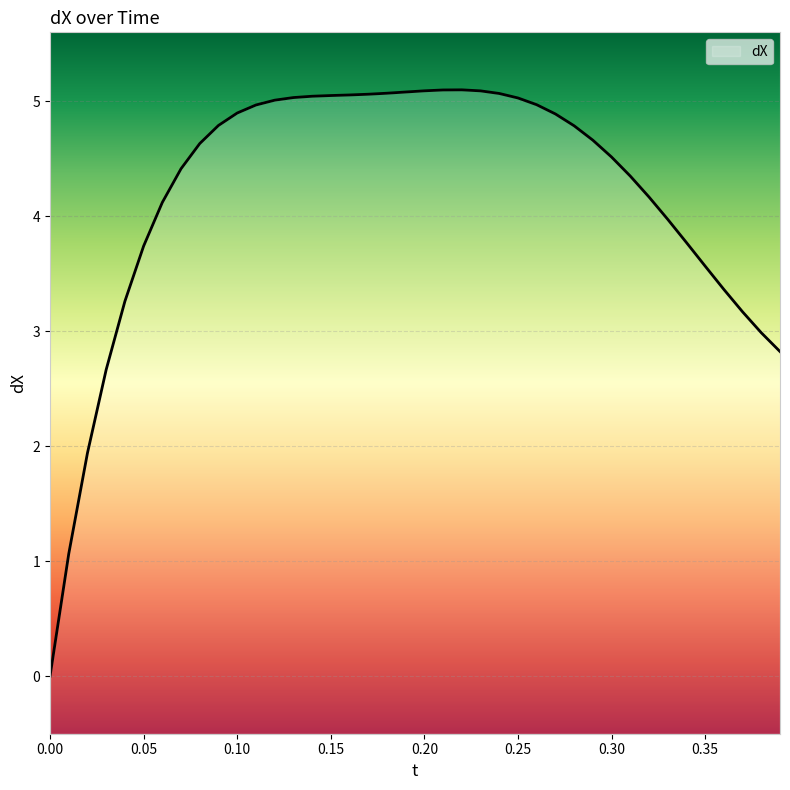

The value at 0.14 is 2.1. True or false?

False